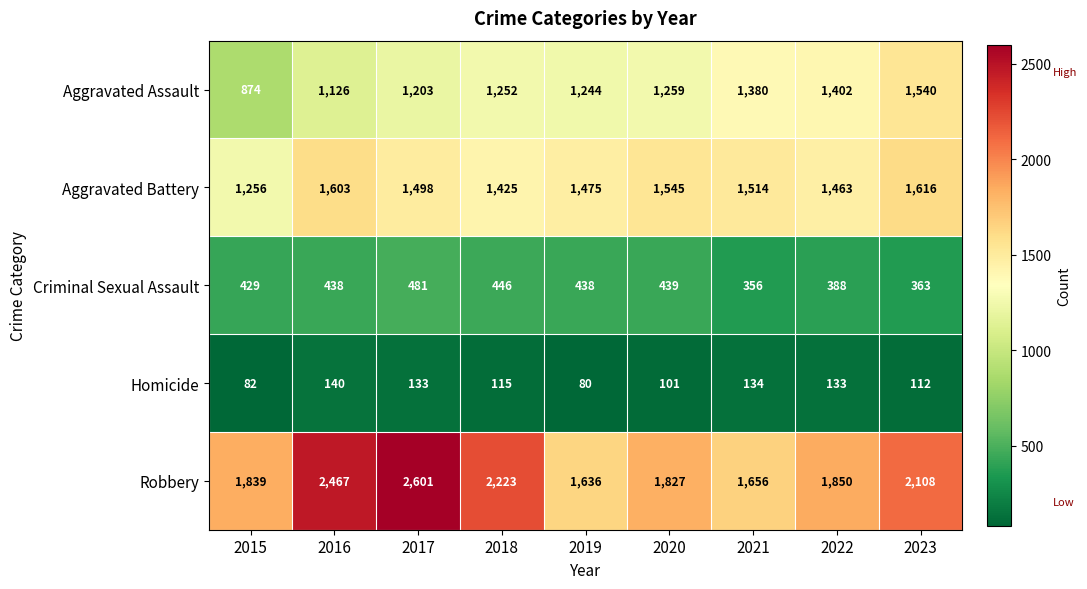

List the labels in order of Aggravated Battery value, largest first.

2023, 2016, 2020, 2021, 2017, 2019, 2022, 2018, 2015